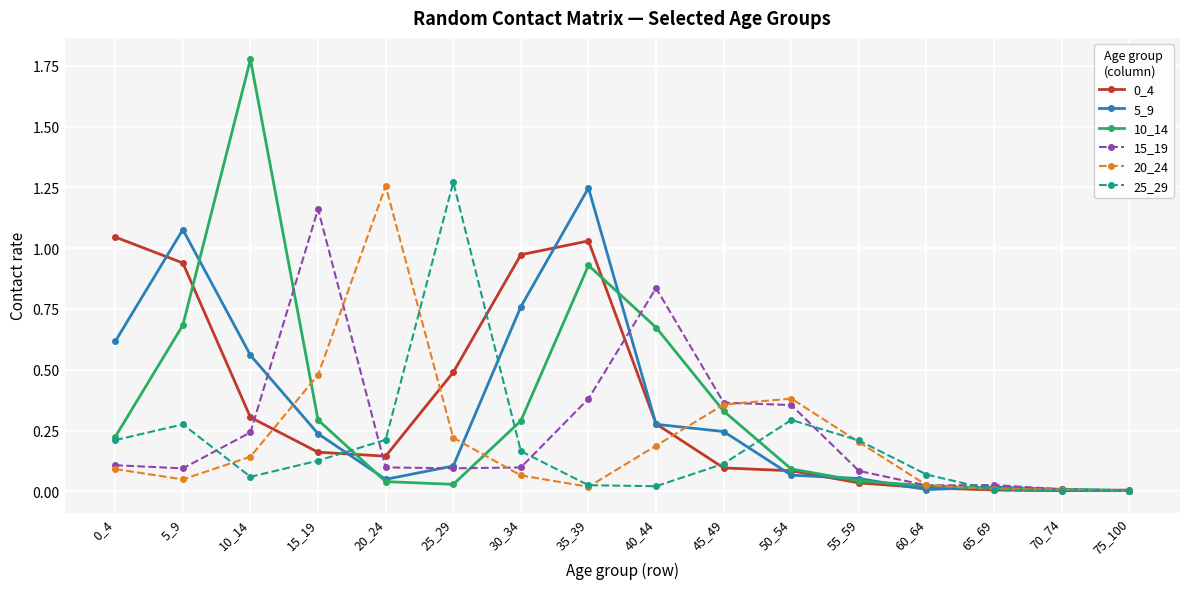

The 25_29 series shows 0.0 at 10_14. True or false?

False